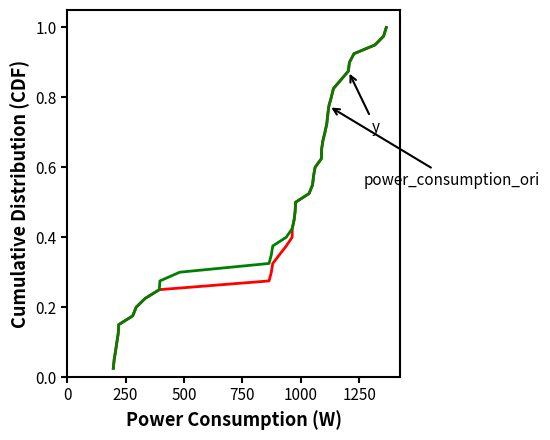

At how many categories does at least one series exceed 0?

40